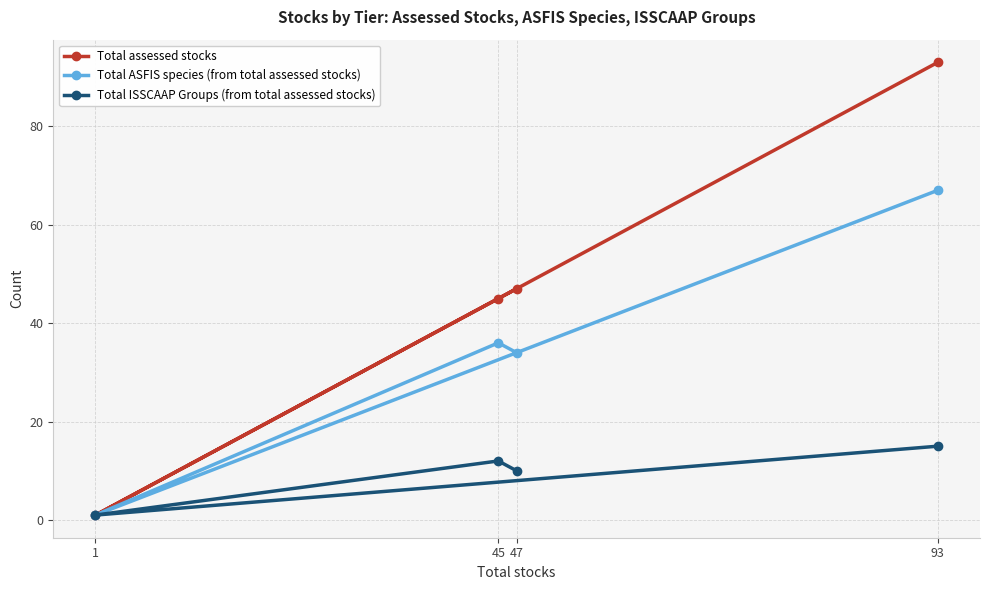

The Total assessed stocks series shows 29 at 47. True or false?

False